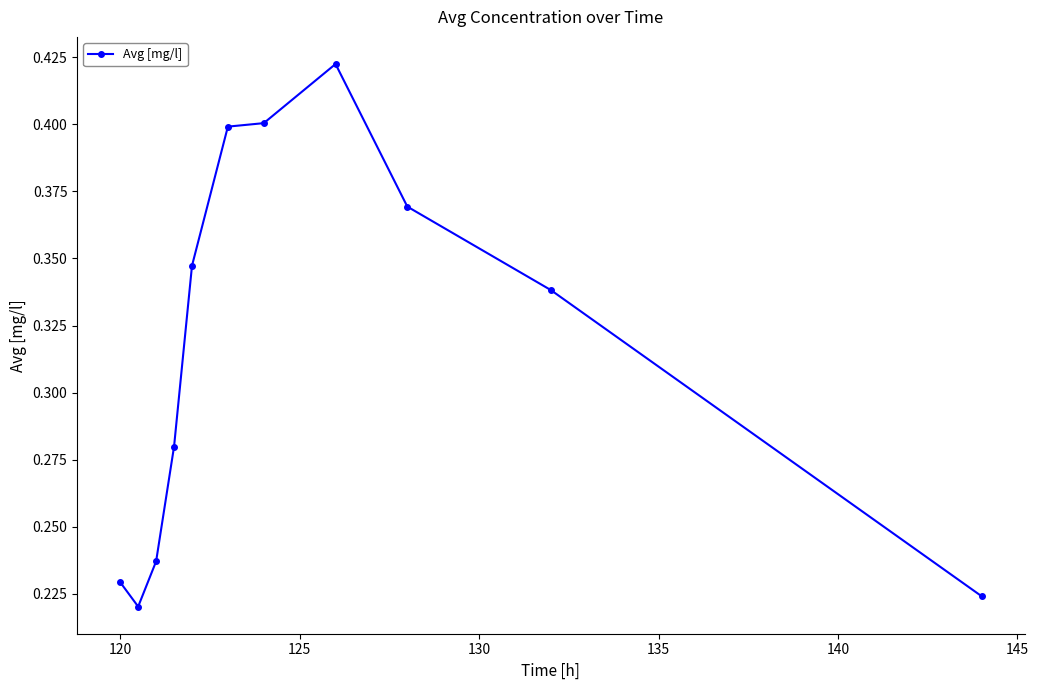

What is the sum of all values?

3.5